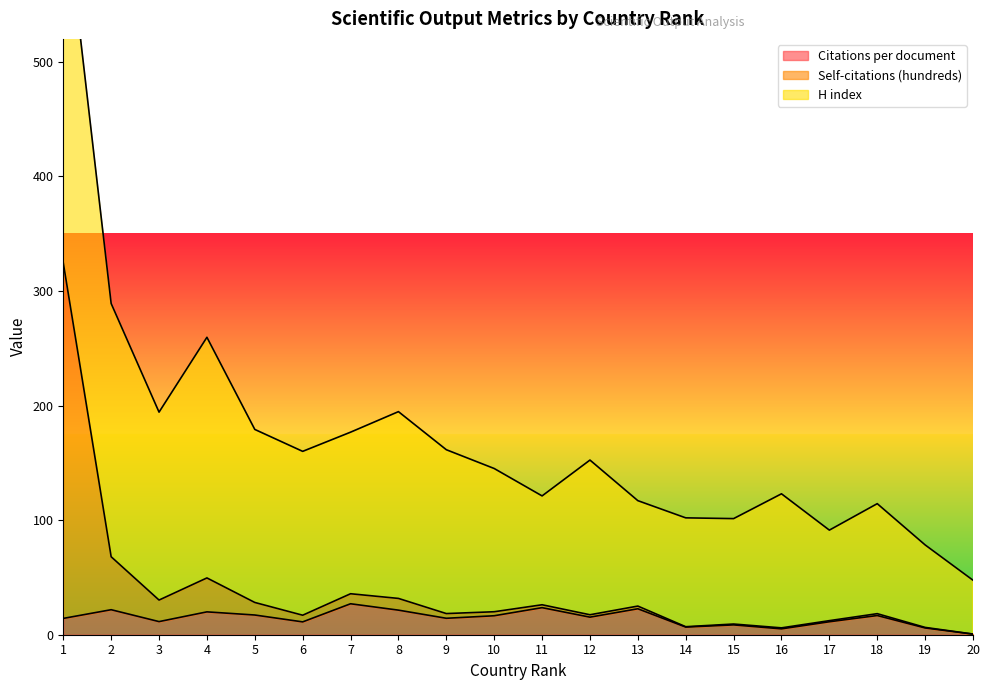

True or false: Citations per document has a value of 6.1 at 13.

False